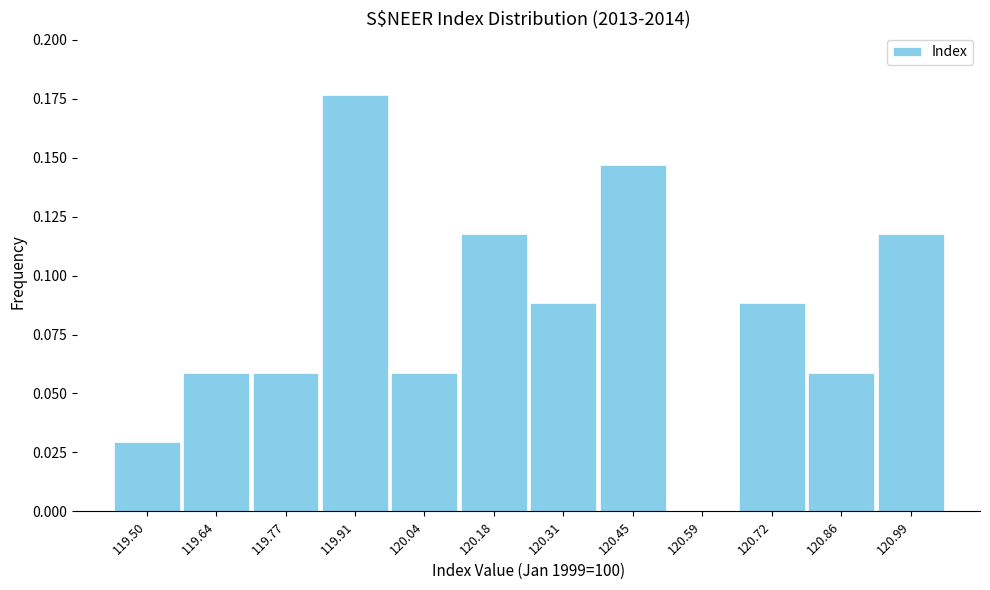

What is the sum of all values?

1.0